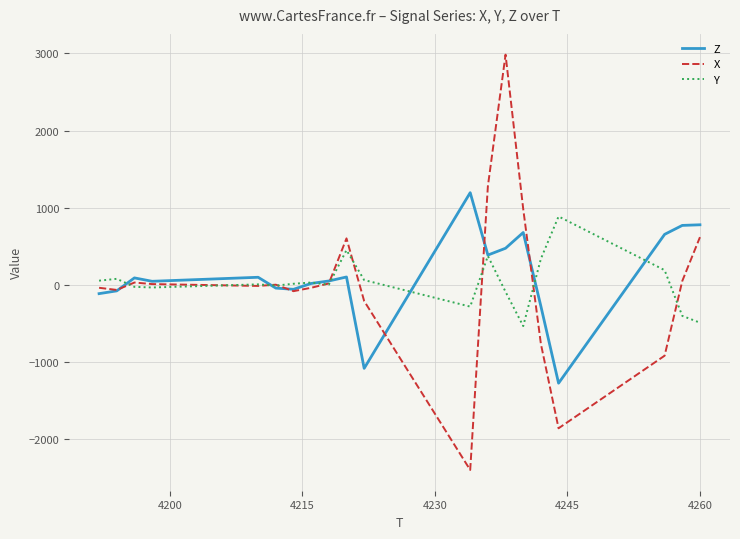

What is the maximum value for Y?

888